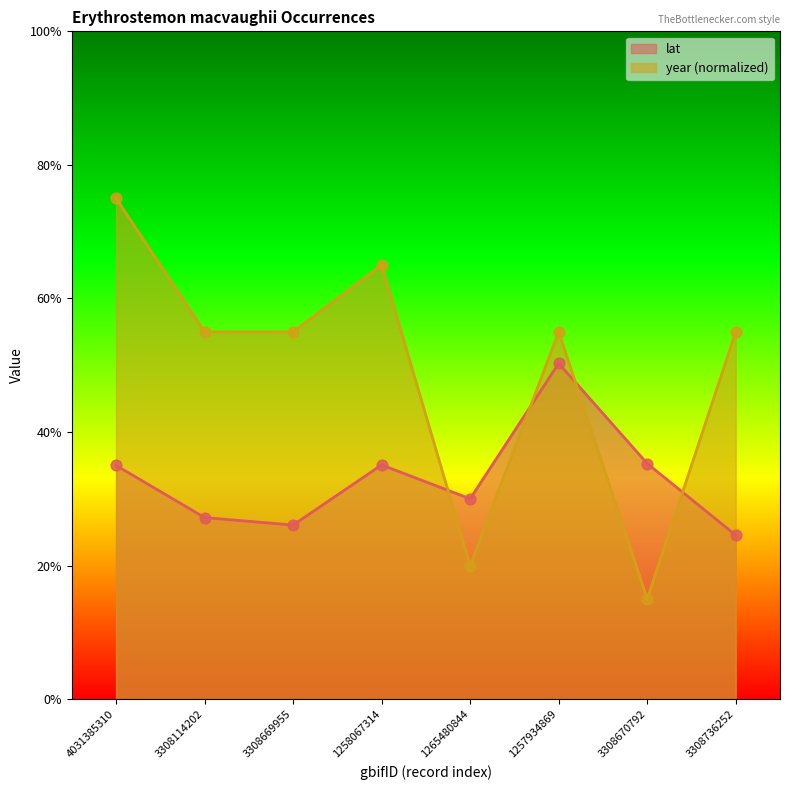

What are all the series names shown in the legend?

lat, year (normalized)